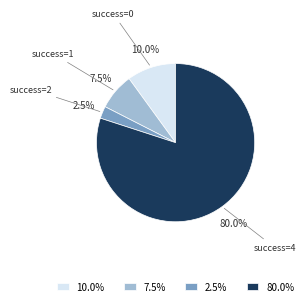

Is there a majority slice in this chart?

Yes